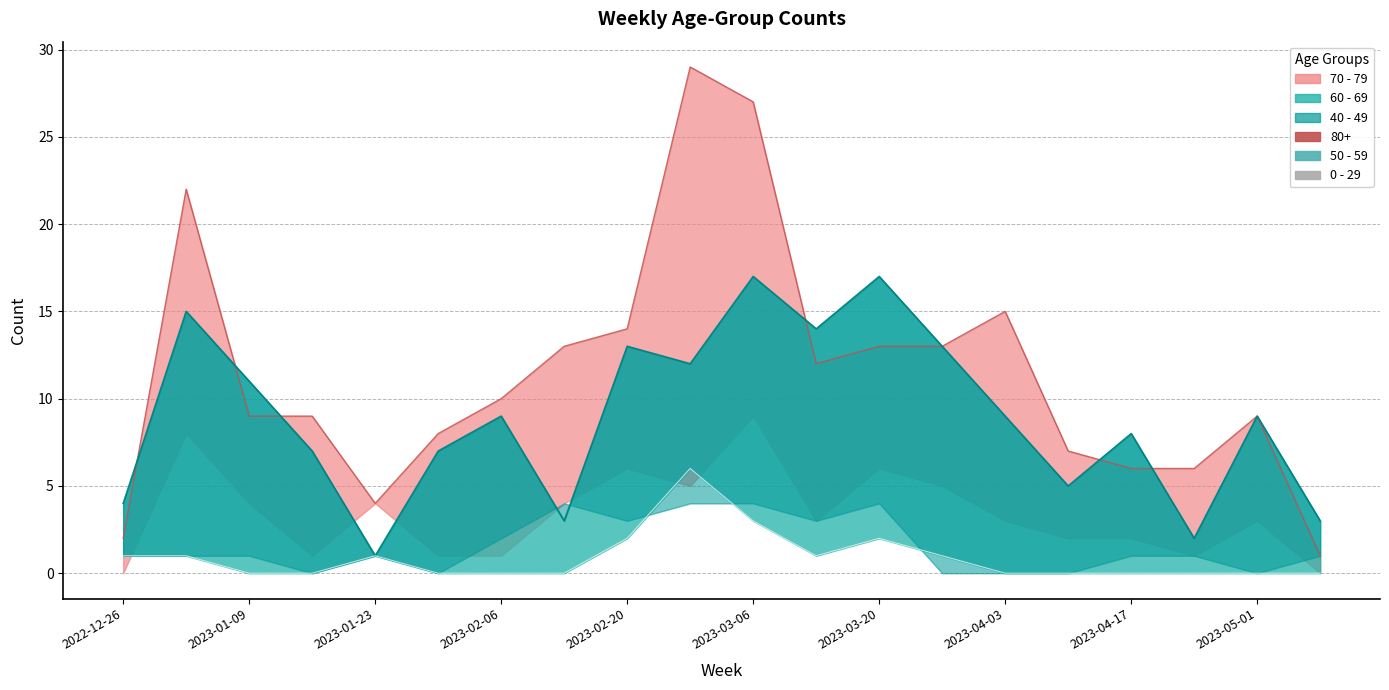

True or false: 50 - 59 and 0 - 29 cross at least once.

False